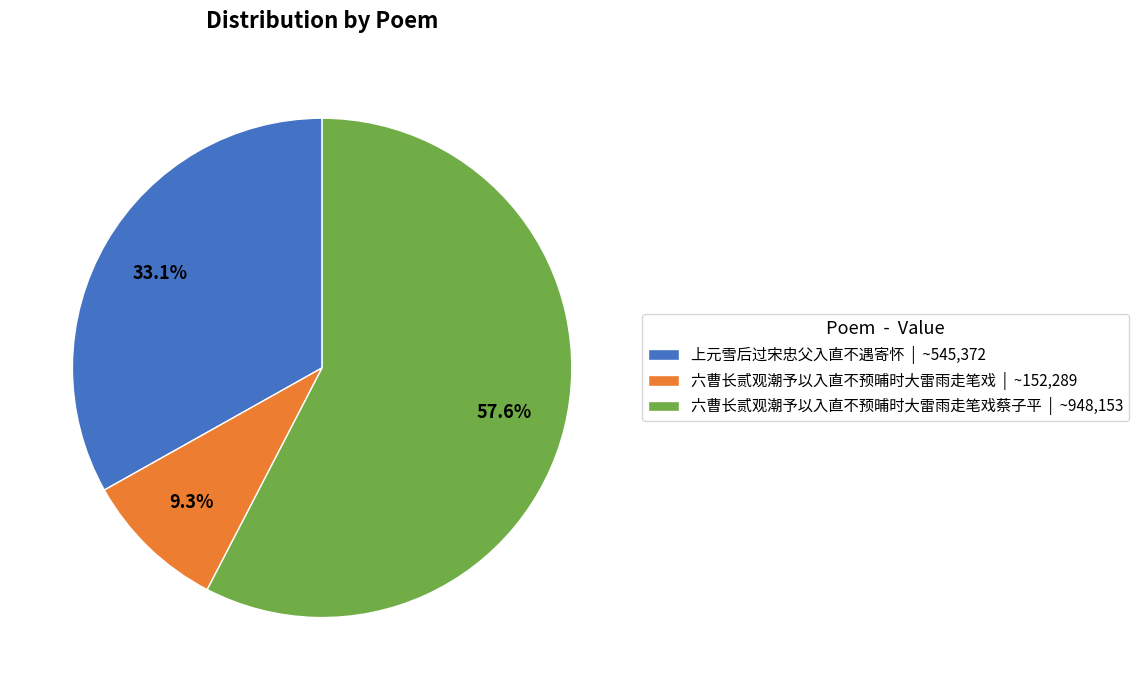

Which category has the biggest portion of the pie?

六曹长贰观潮予以入直不预晡时大雷雨走笔戏蔡子平 | ~948,153